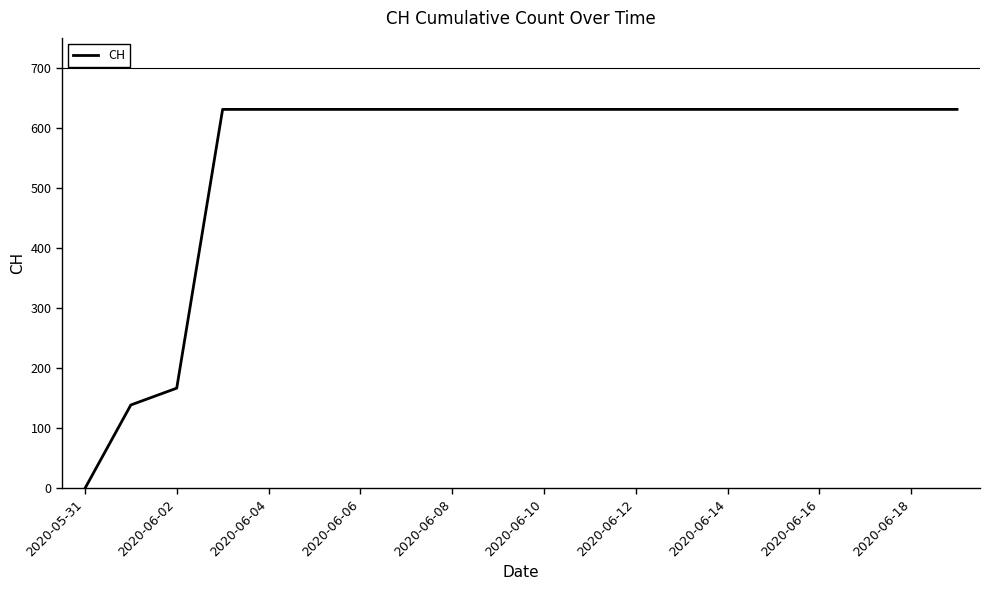

What is the greatest value displayed?

631